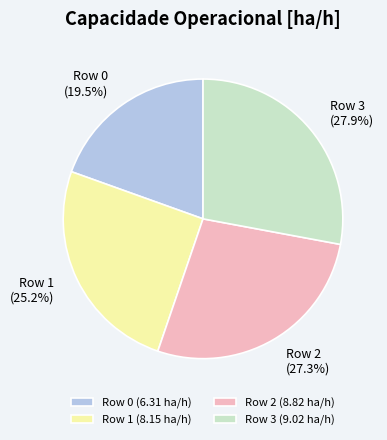

Approximately how many times larger is the value at Row 1 (8.15 ha/h) compared to Row 3 (9.02 ha/h)?

0.9